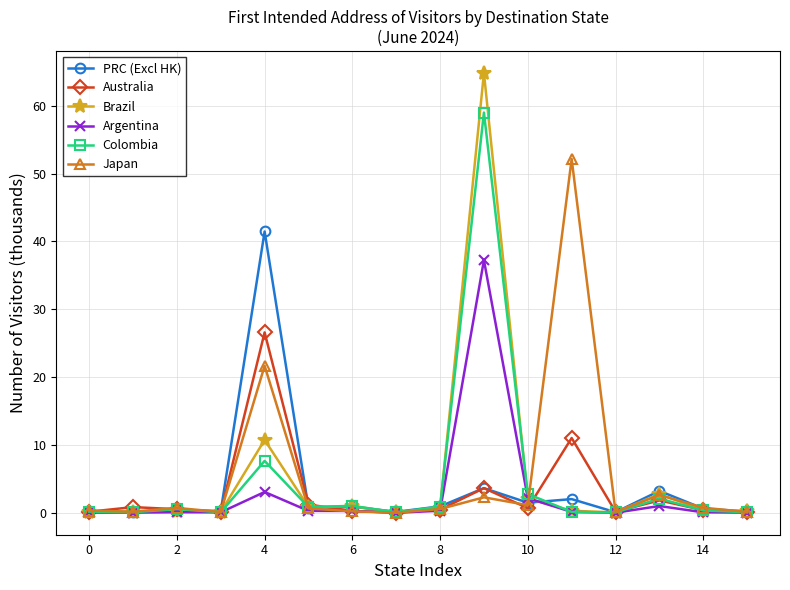

True or false: Argentina has more than 0 points higher than both neighbors.

True